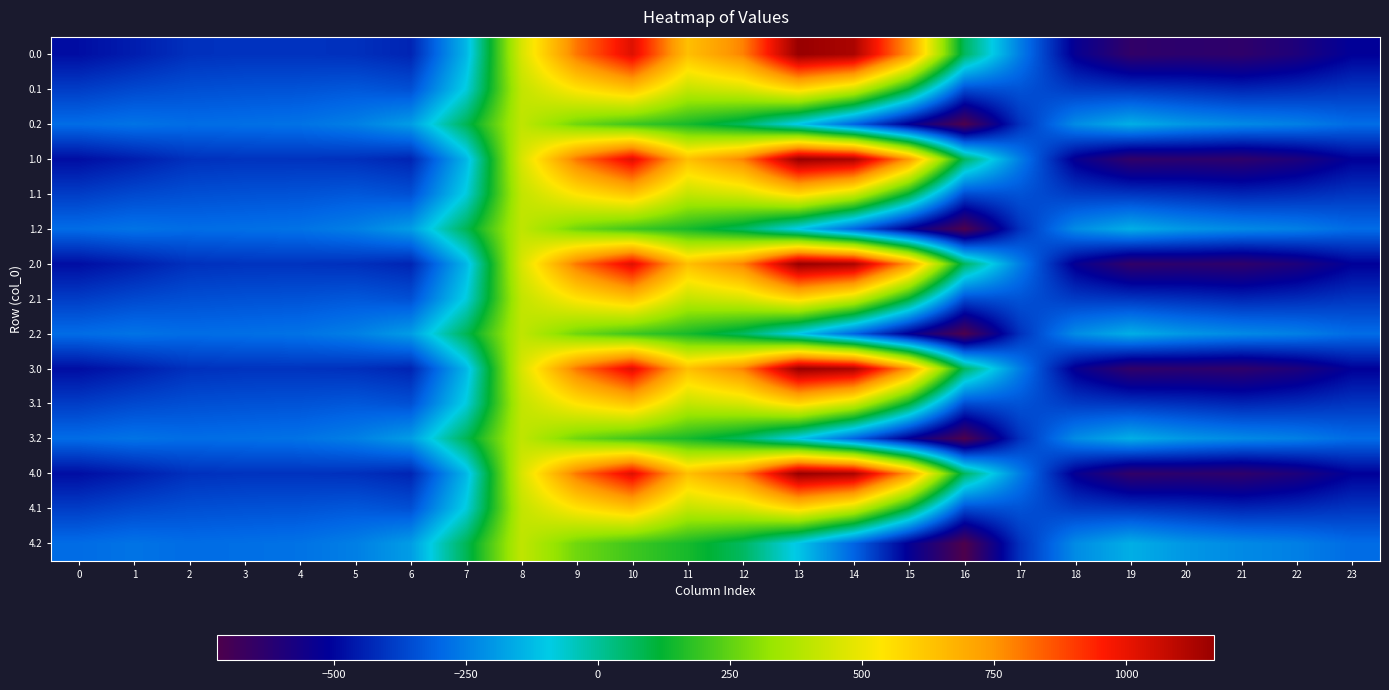

At 12, list the series in order from largest to smallest.

0.0, 1.0, 2.0, 3.0, 4.0, 0.1, 1.1, 2.1, 3.1, 4.1, 0.2, 1.2, 2.2, 3.2, 4.2